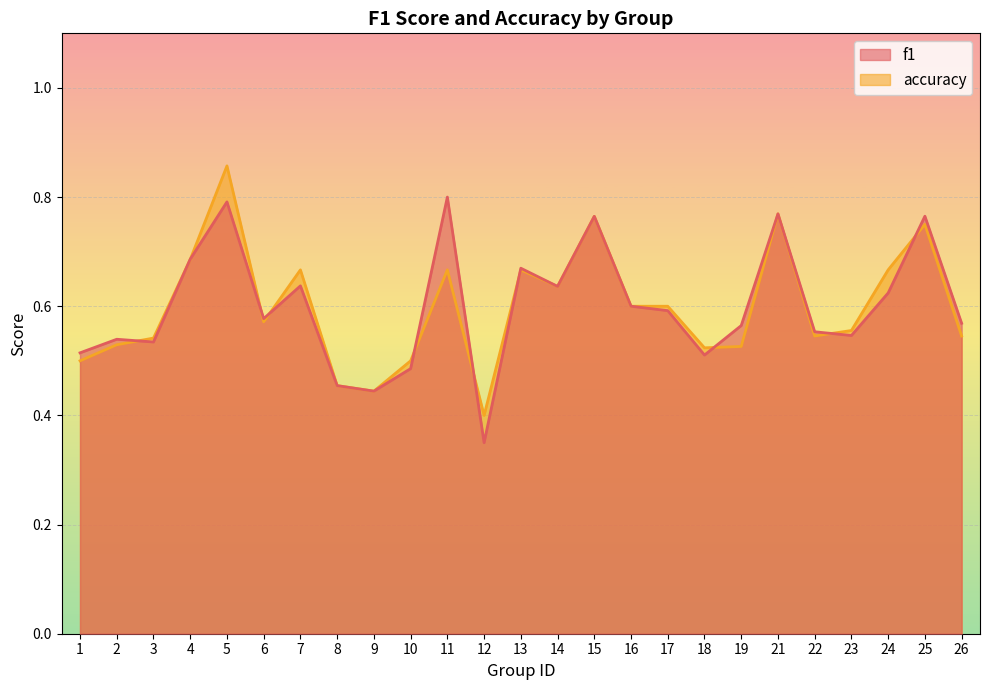

Reading left to right, transcribe all the data shown in this chart.

f1: 1=0.5	2=0.5	3=0.5	4=0.7	5=0.8	6=0.6	7=0.6	8=0.5	9=0.4	10=0.5	11=0.8	12=0.3	13=0.7	14=0.6	15=0.8	16=0.6	17=0.6	18=0.5	19=0.6	21=0.8	22=0.6	23=0.5	24=0.6	25=0.8	26=0.6
accuracy: 1=0.5	2=0.5	3=0.5	4=0.7	5=0.9	6=0.6	7=0.7	8=0.5	9=0.4	10=0.5	11=0.7	12=0.4	13=0.7	14=0.6	15=0.8	16=0.6	17=0.6	18=0.5	19=0.5	21=0.8	22=0.5	23=0.6	24=0.7	25=0.8	26=0.5